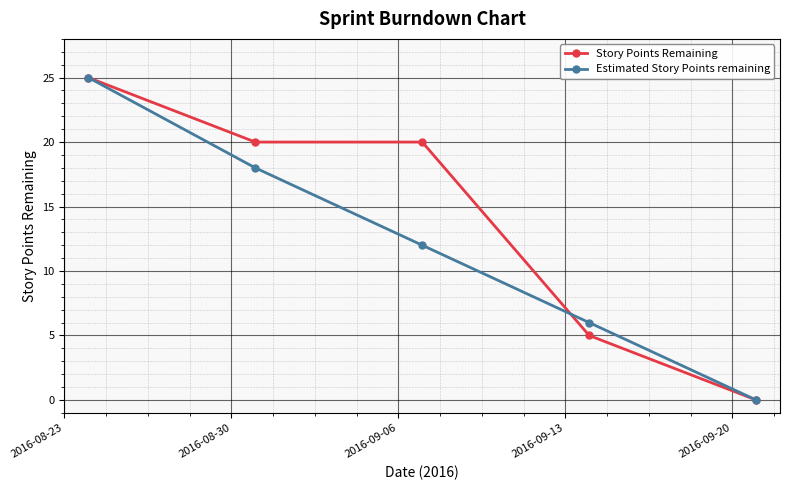

At how many categories does at least one series exceed 11?

3